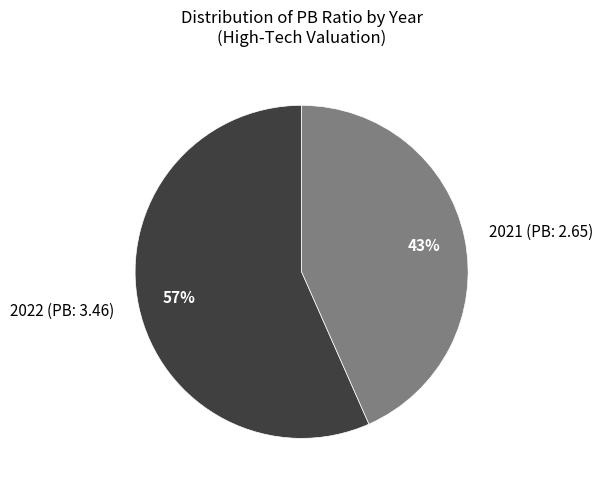

How many slices are in this pie chart?

2